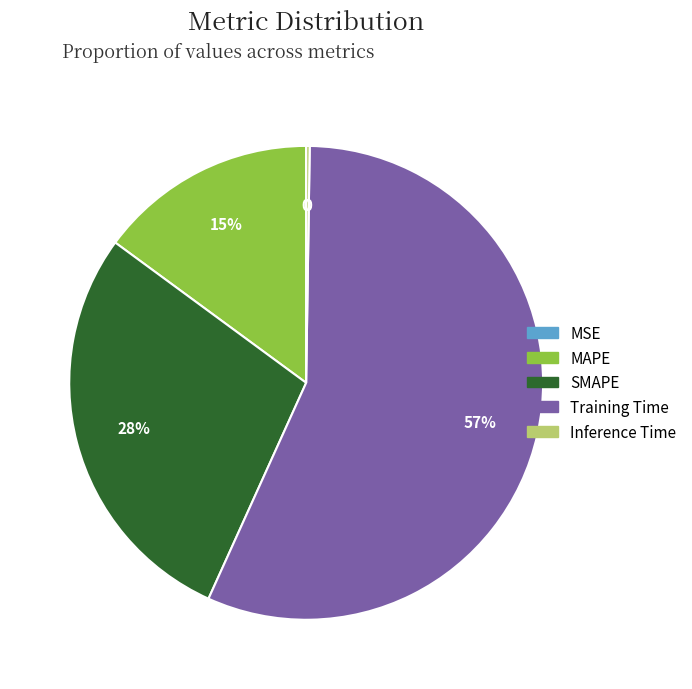

What is the majority slice?

Training Time